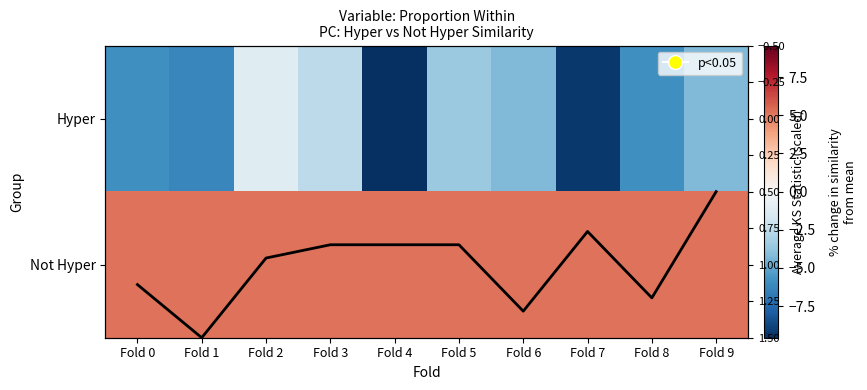

List the series in order of their overall mean, highest first.

Not Hyper, Mean KS Statistic, Hyper